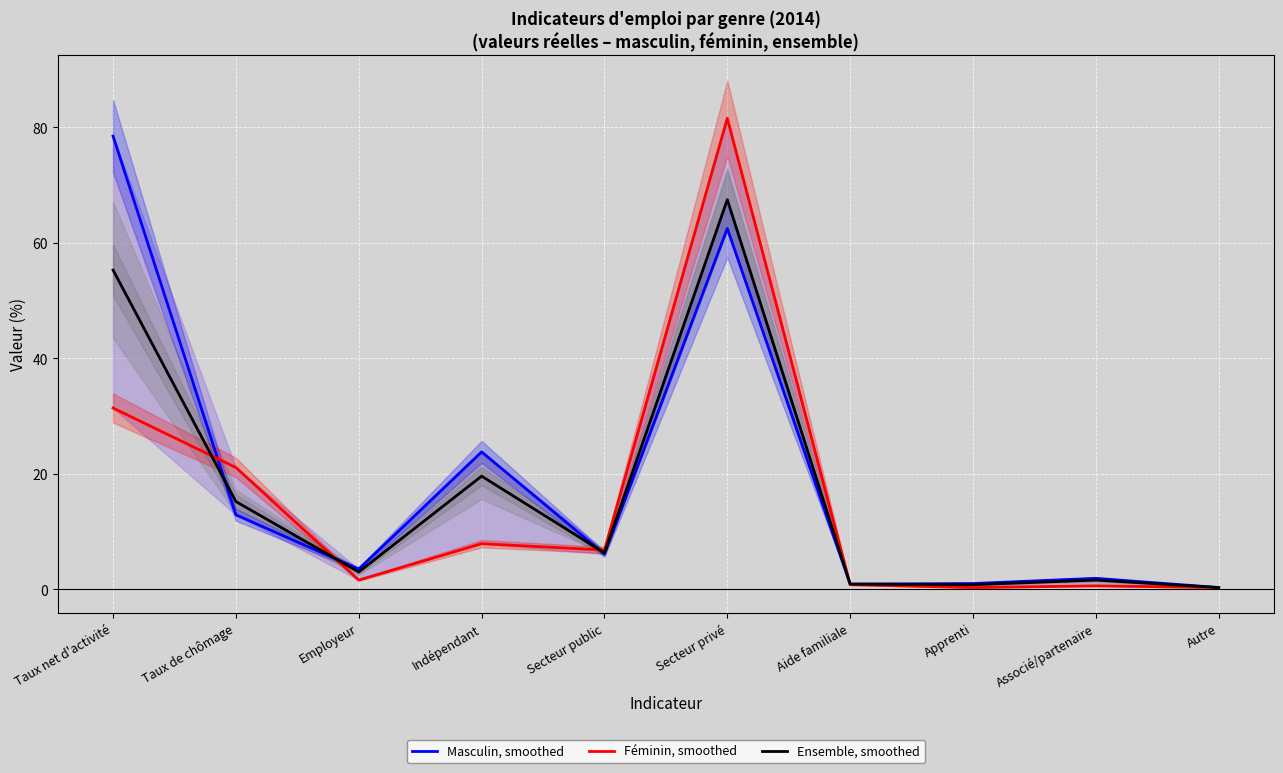

What is the label of the 8th point from the left?

Apprenti